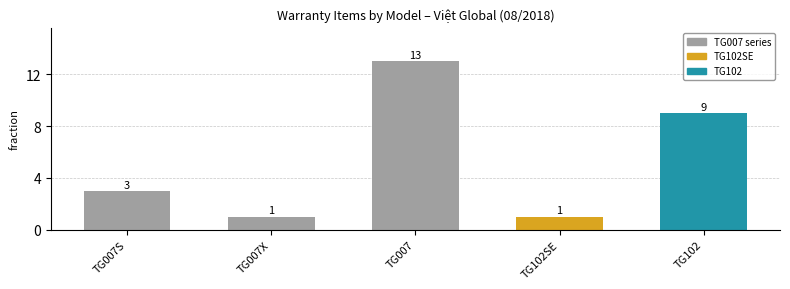

The chart shows a value of 1 at TG102SE. True or false?

True